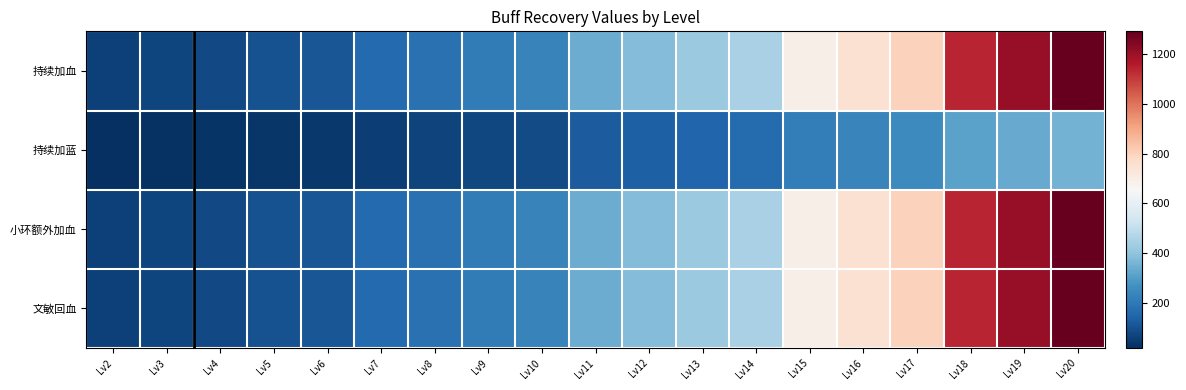

Rank the series by their maximum value, from lowest to highest.

持续加蓝, 持续加血, 小环额外加血, 文敏回血